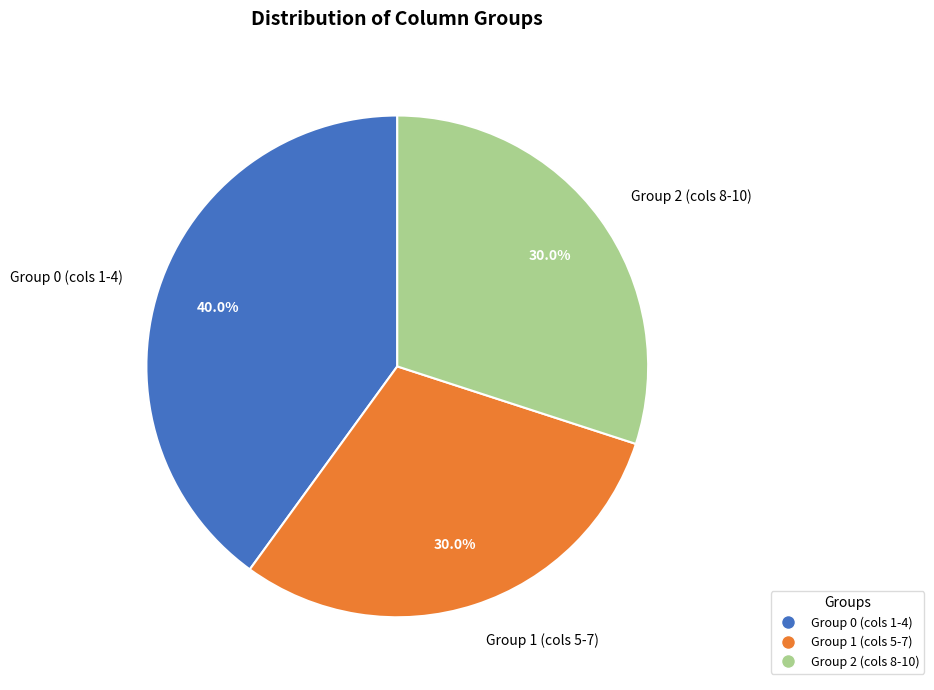

Does any single category account for the majority?

No